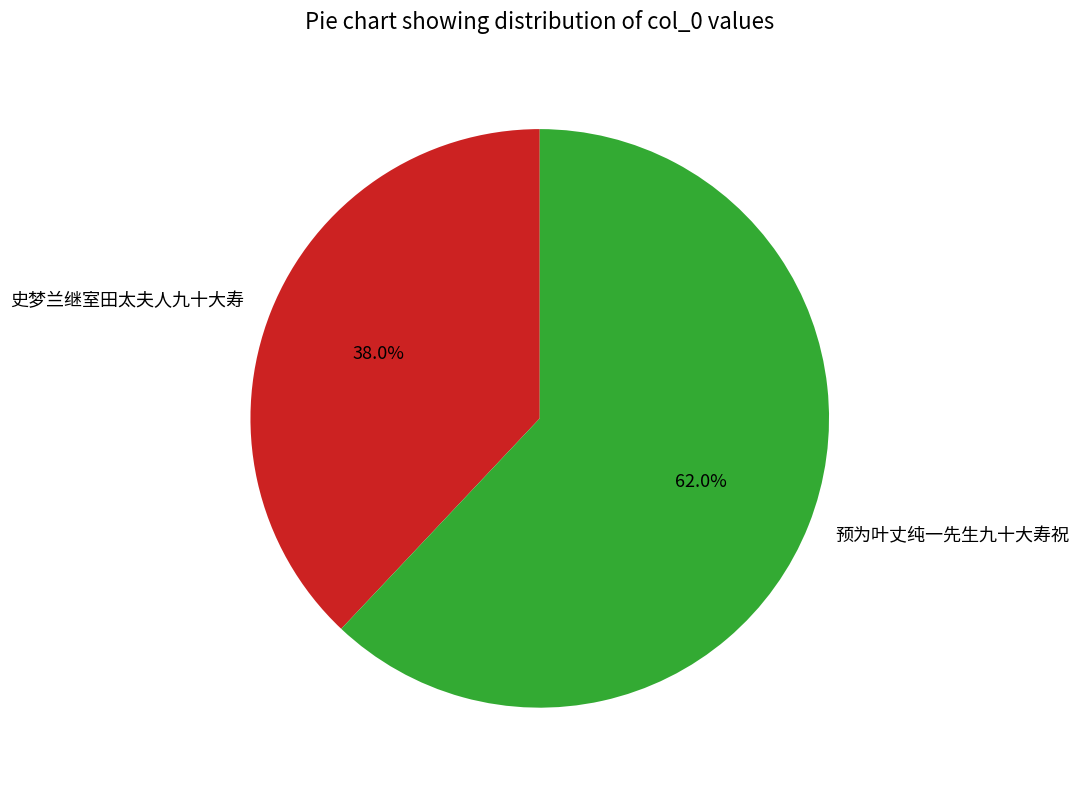

What is the total percentage of 预为叶丈纯一先生九十大寿祝 and 史梦兰继室田太夫人九十大寿?

100.0%